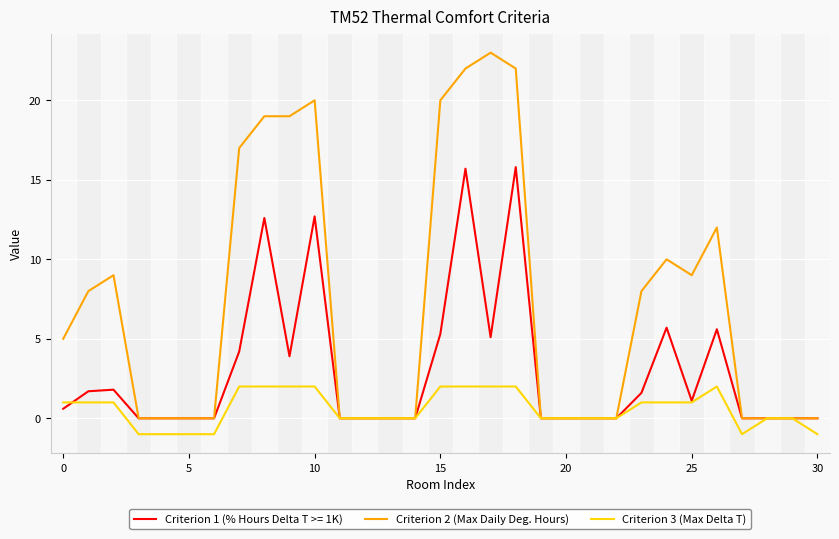

Which series has the largest total across all categories?

Criterion 2 (Max Daily Deg. Hours)